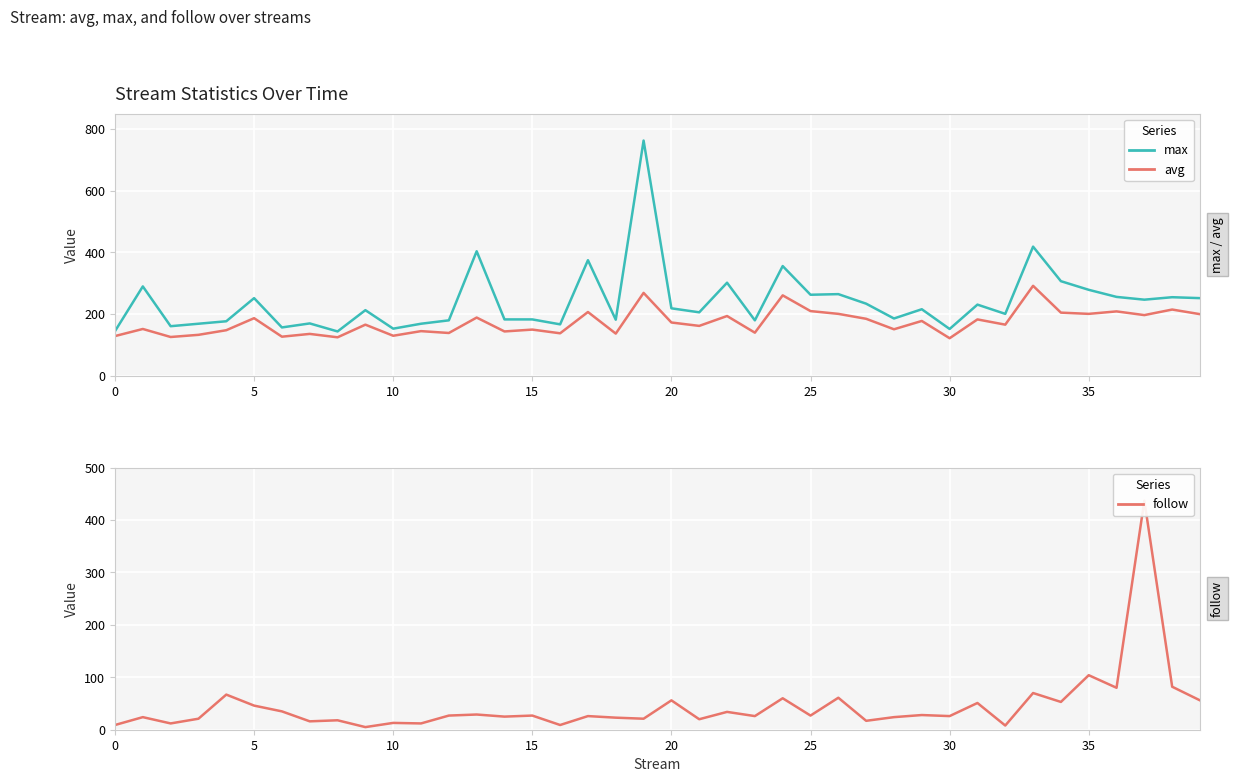

What is the difference between the max values at 21 and 15?

23